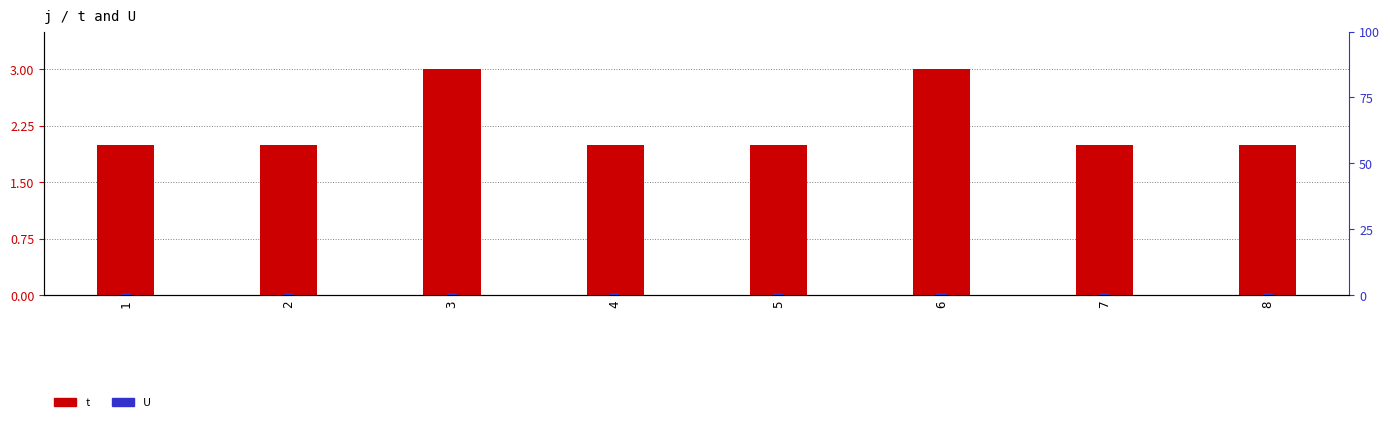

What is the spread (max minus min) of values at 5?

1